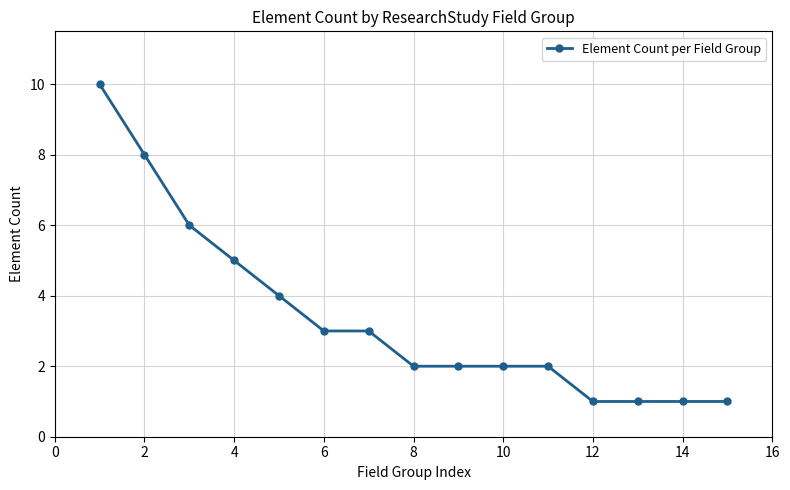

What is the difference between the maximum and minimum values?

9